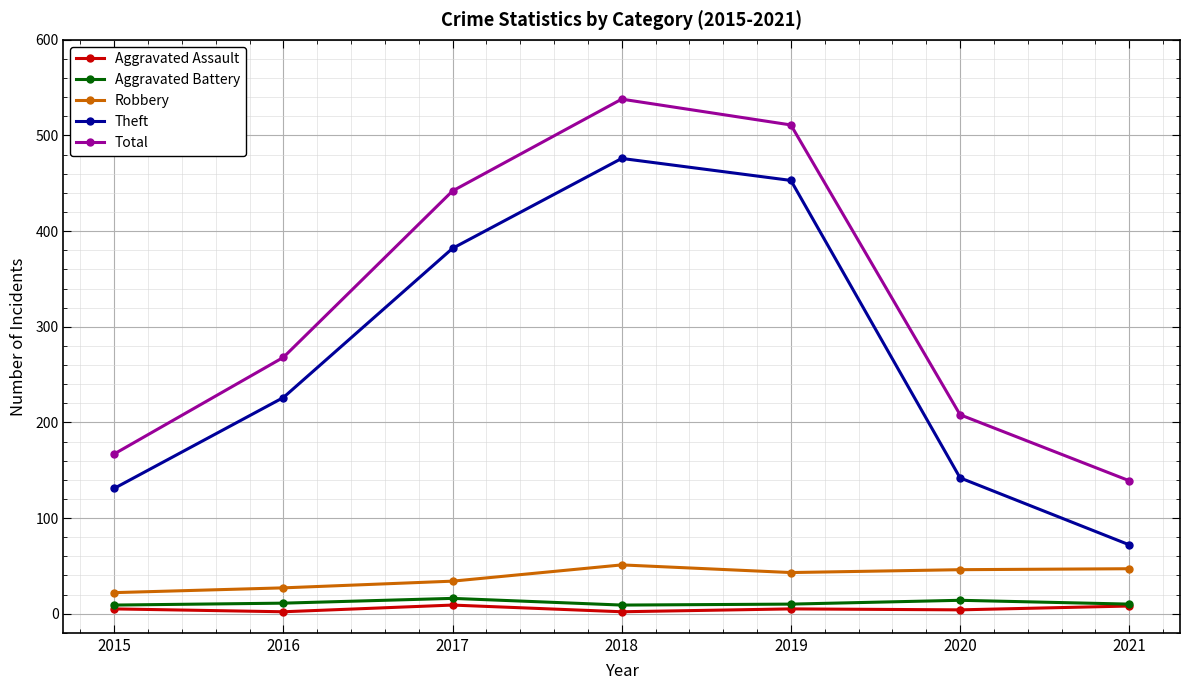

Is it true that Theft equals 202 at 2015?

False